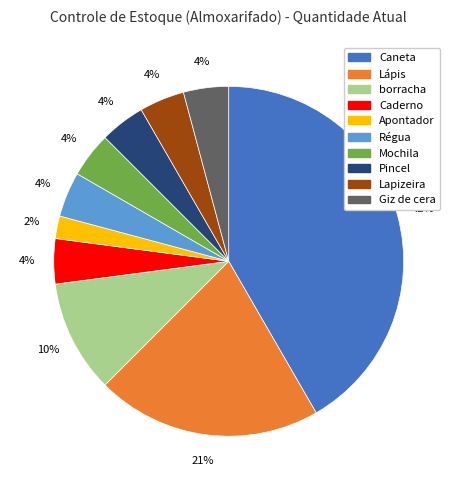

The Pincel slice represents 11% of the pie. True or false?

False